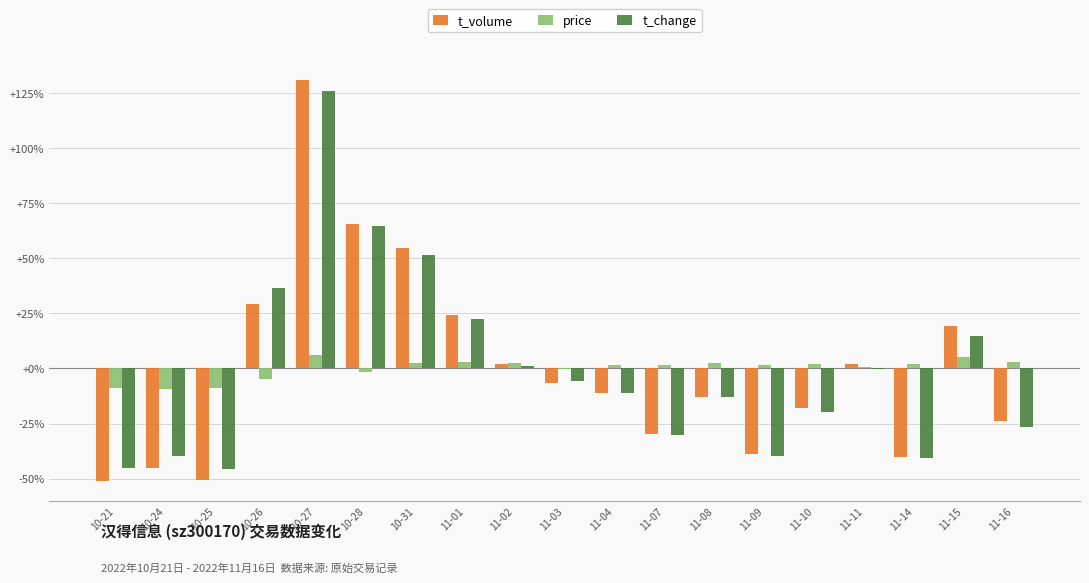

True or false: price has a value of -9.0 at 10-21.

True